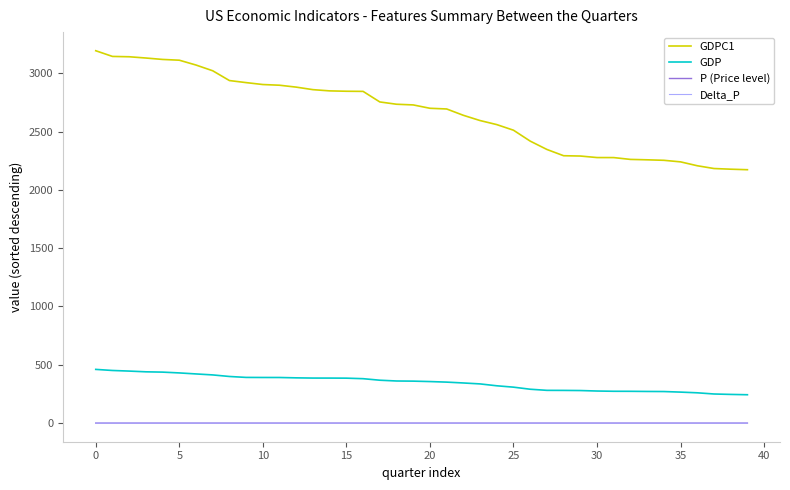

What is the greatest value displayed?

3192.6